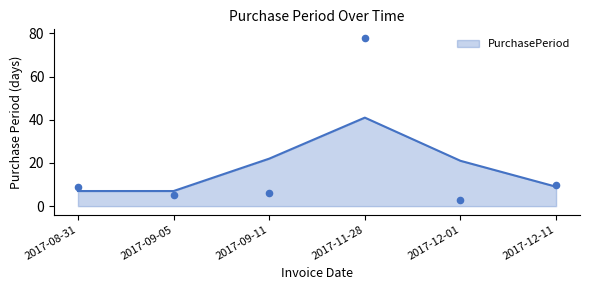

Between 2017-12-11 and 2017-11-28, which is larger?

2017-11-28